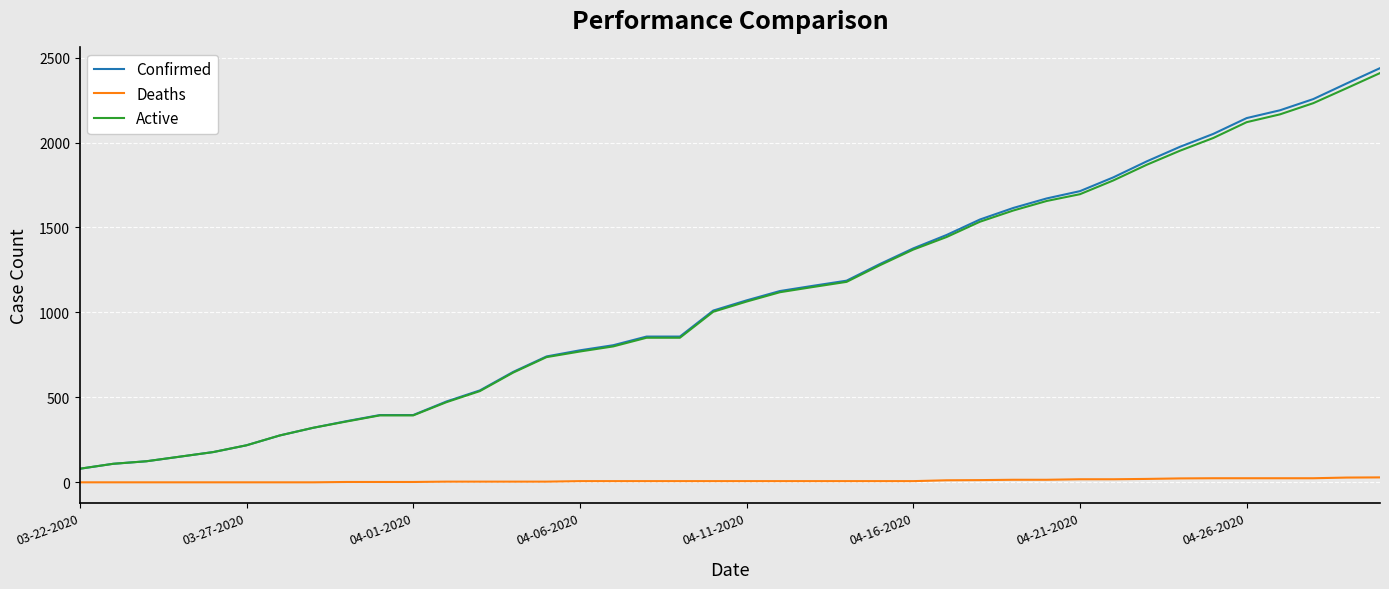

True or false: Deaths and Active cross at least once.

False